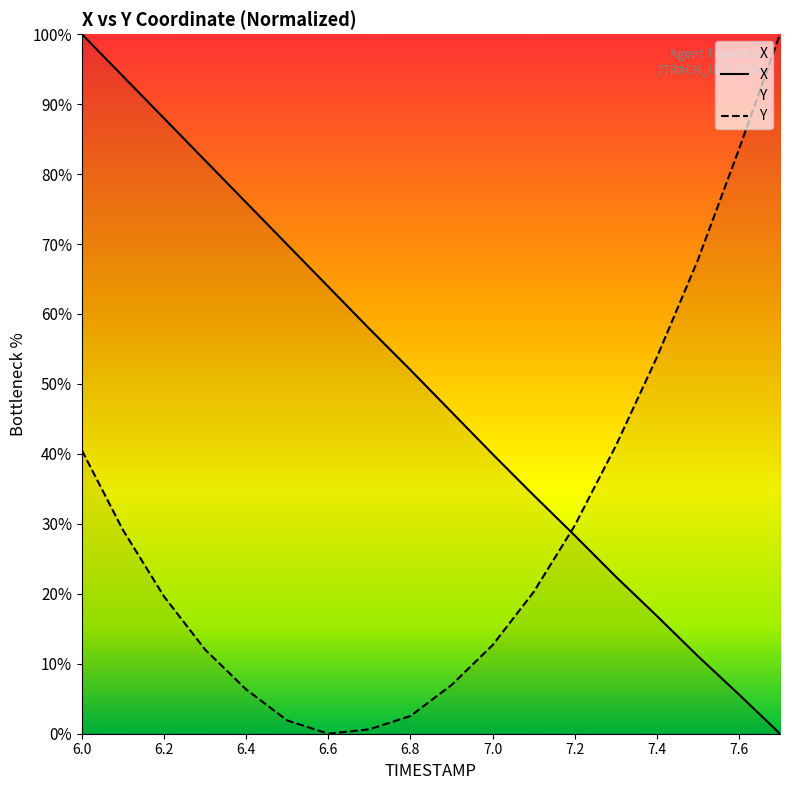

What is the maximum value shown in the chart?

100.0